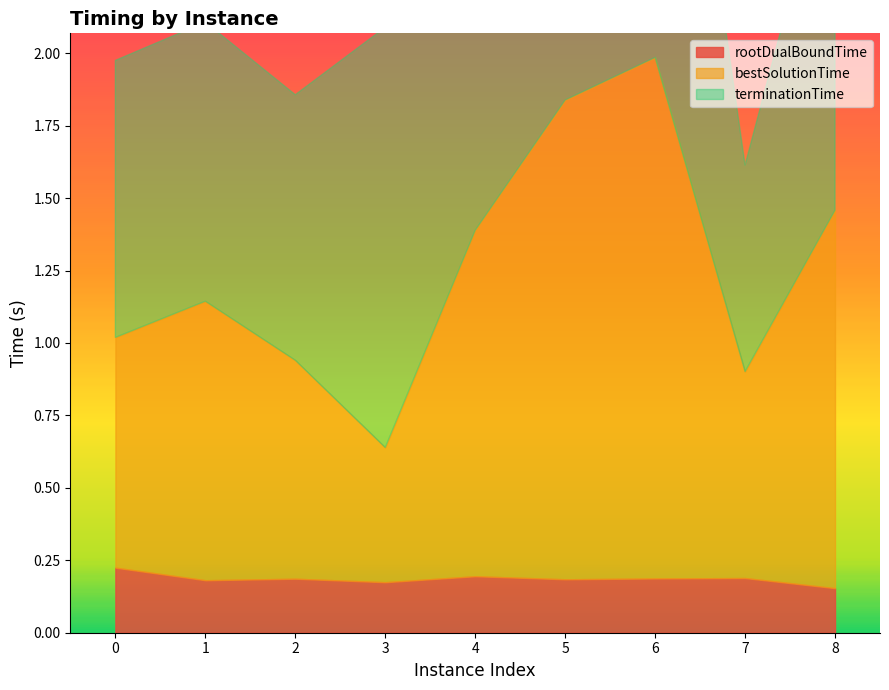

What is the difference between the highest and lowest values at 0?

0.7